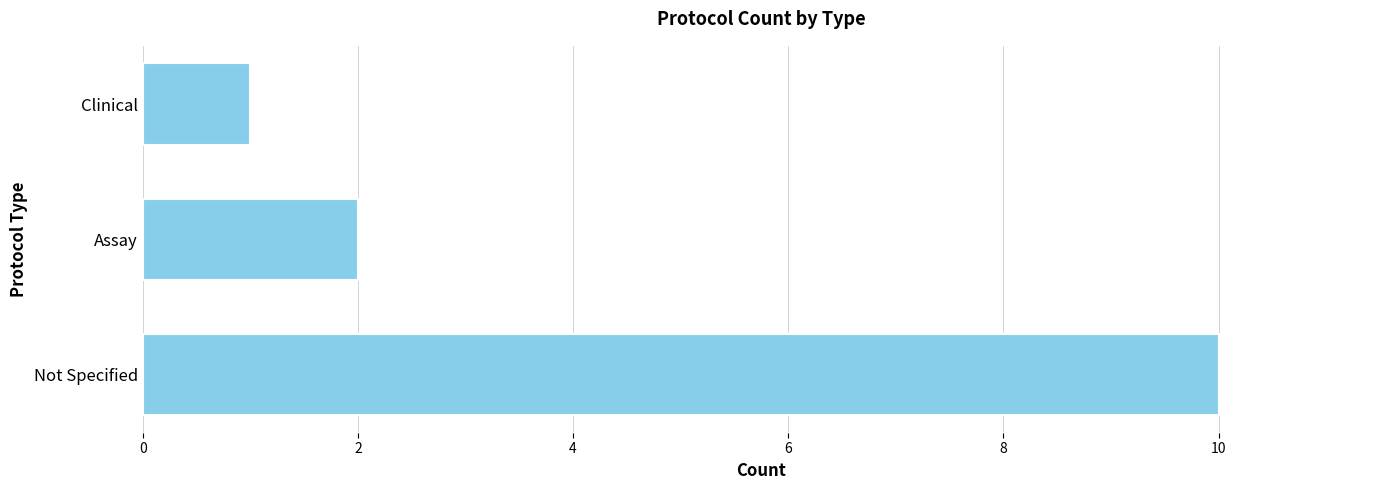

What is the label of the 1st bar from the top?

Clinical